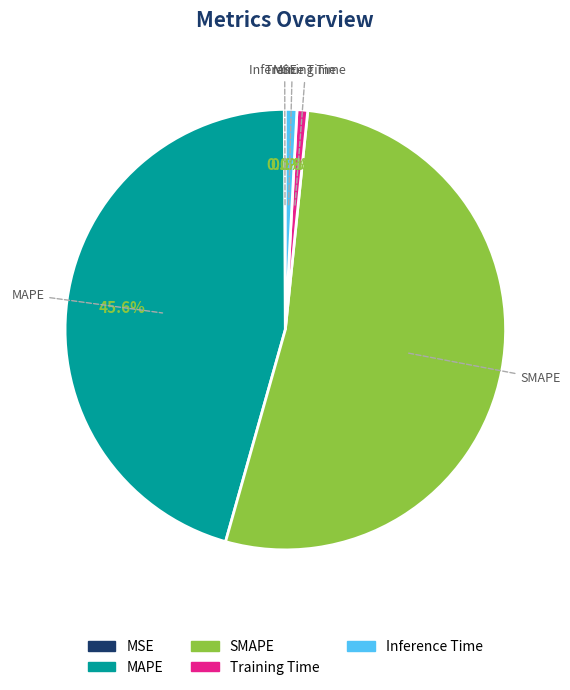

Which category has the biggest portion of the pie?

SMAPE